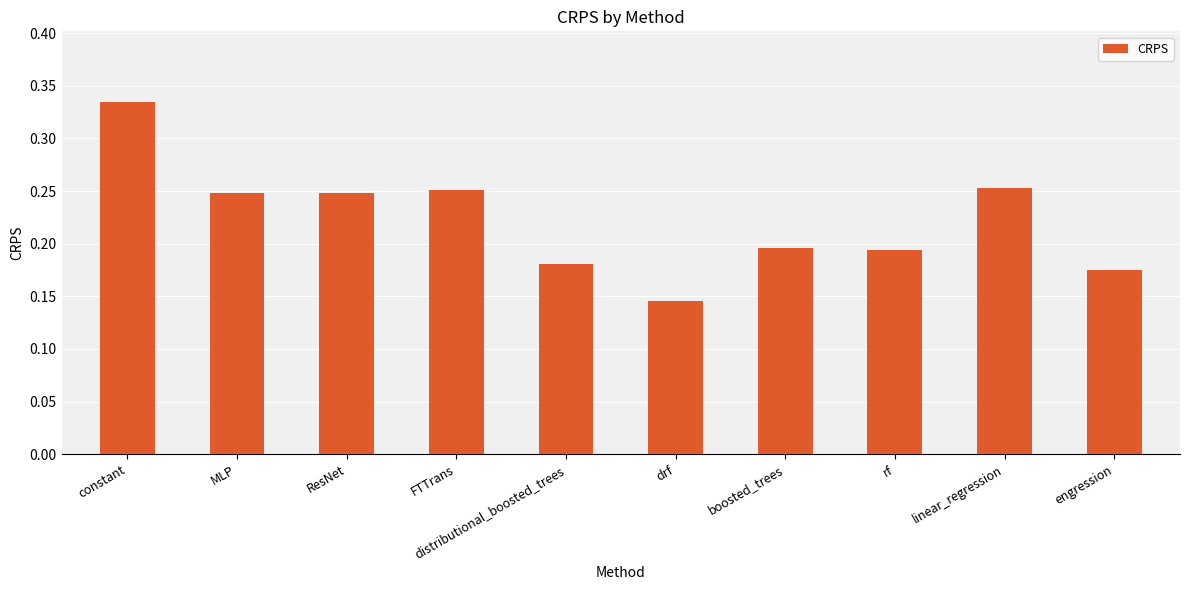

Where is the data nearest to the value 0?

drf